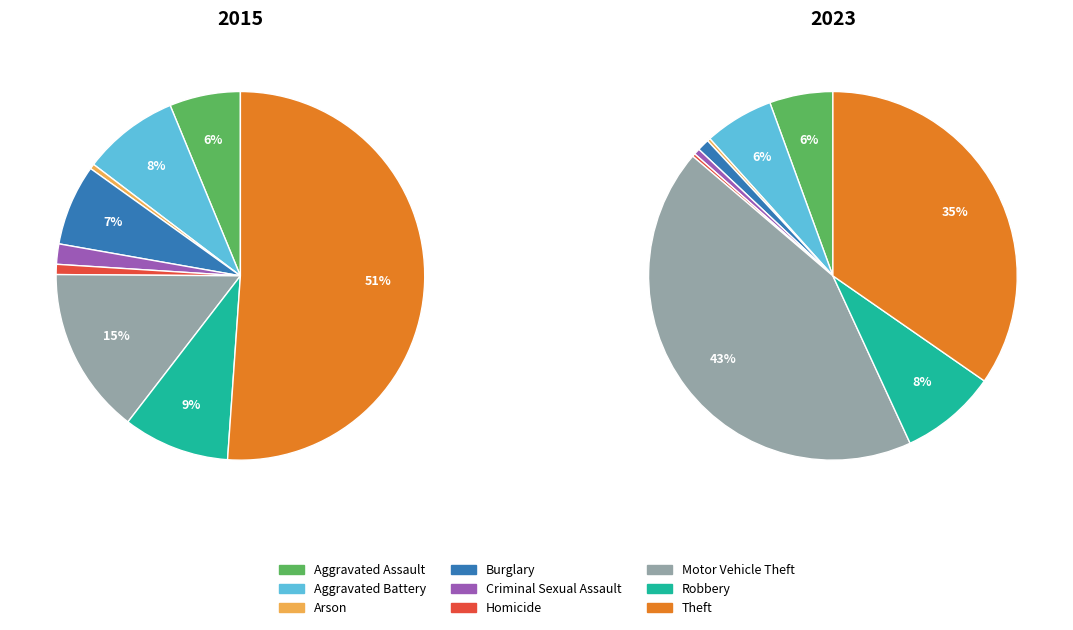

Which category accounts for the majority?

Theft